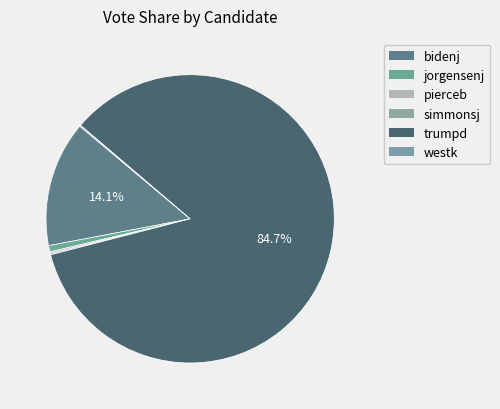

To the nearest percent, what is the difference between the largest and smallest slice percentages?

85%